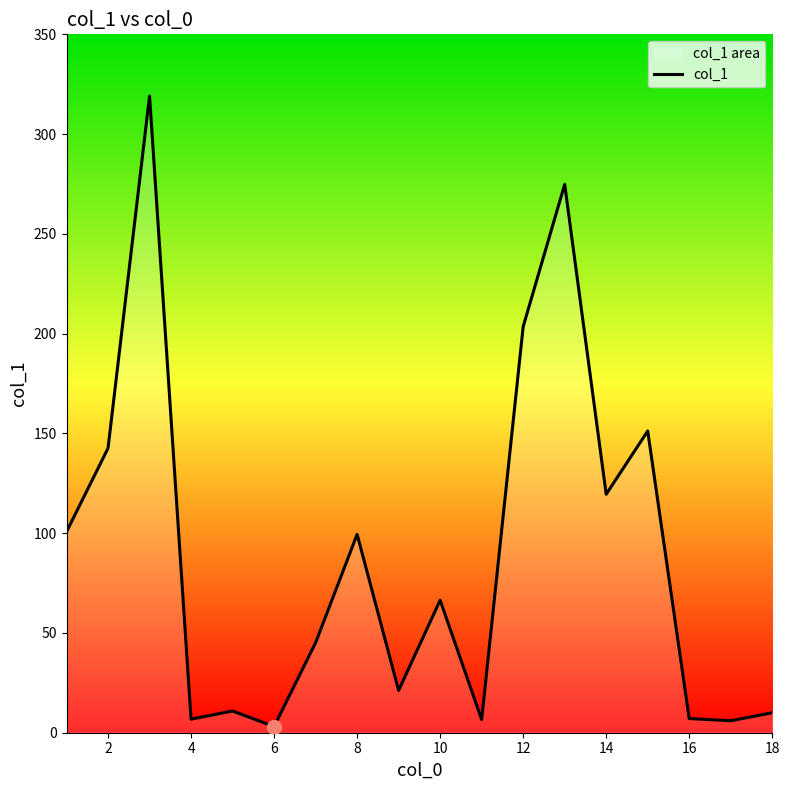

What is the sum of all values?

1594.0